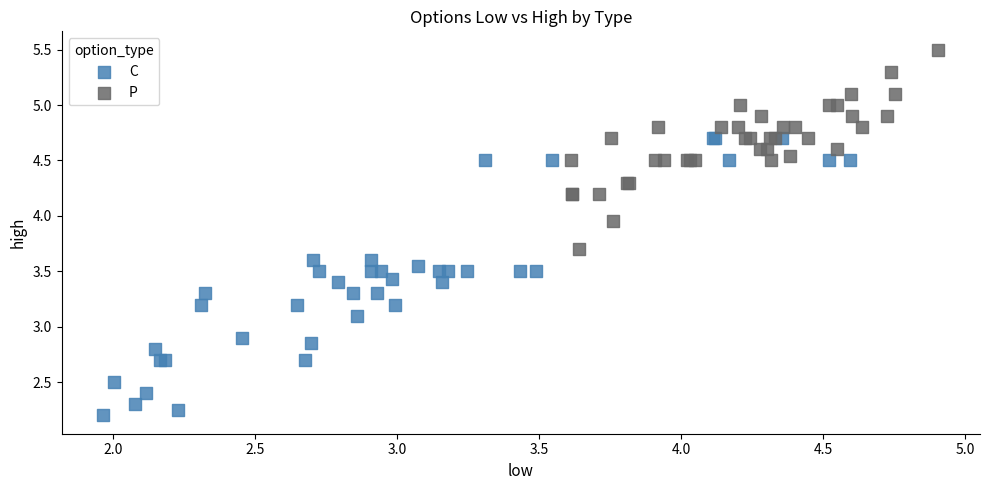

Which series has the widest spread of Y values?

C